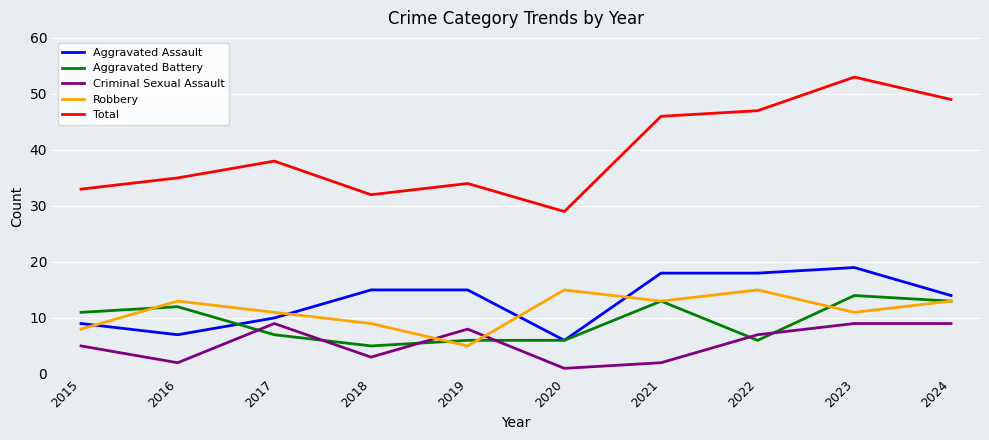

Which series has the widest spread of values?

Total